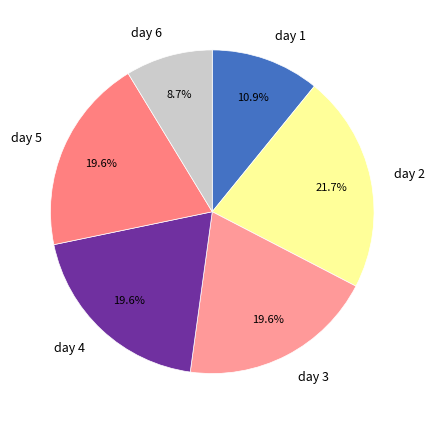

What is the ratio of the value at day 3 to the value at day 5?

1.0